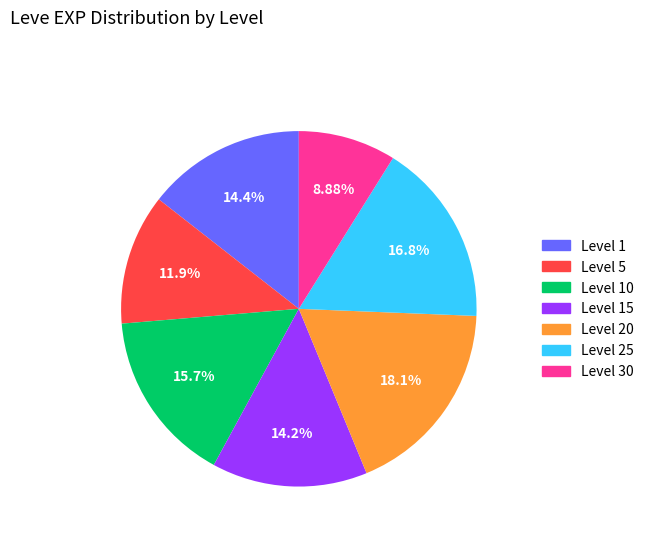

To the nearest percent, what is the difference between the largest and smallest slice percentages?

9%